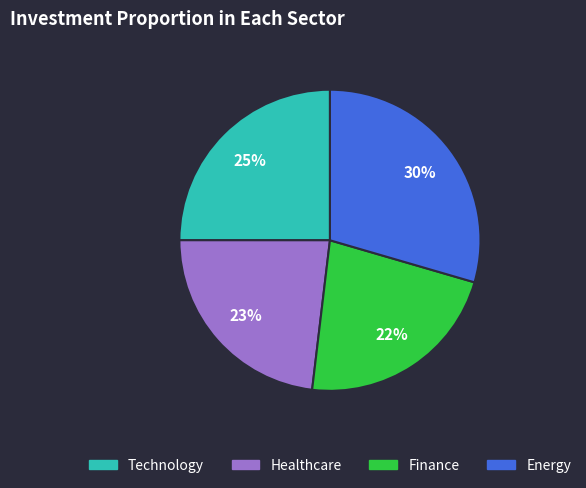

Count the number of slices in the pie.

4